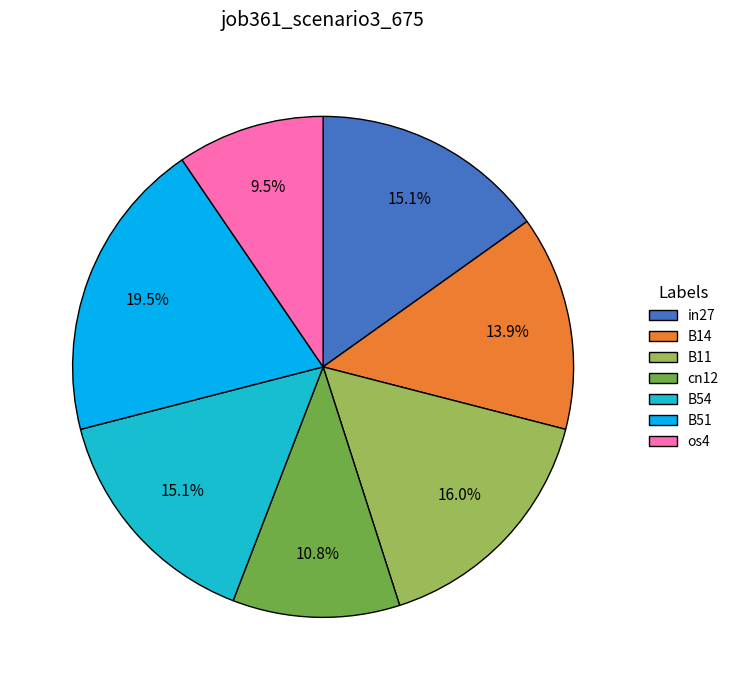

Which slice is the largest?

B51